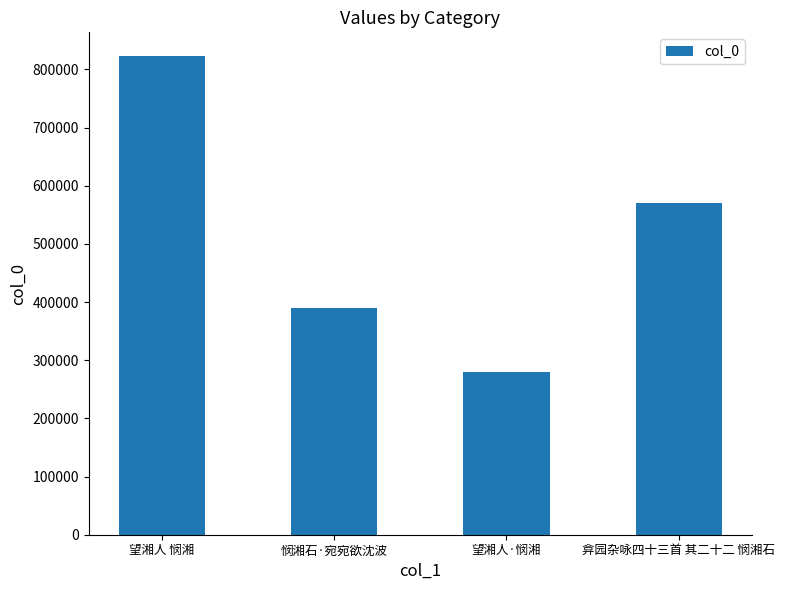

What is the change in value from 望湘人 悯湘 to 望湘人·悯湘?

-543375